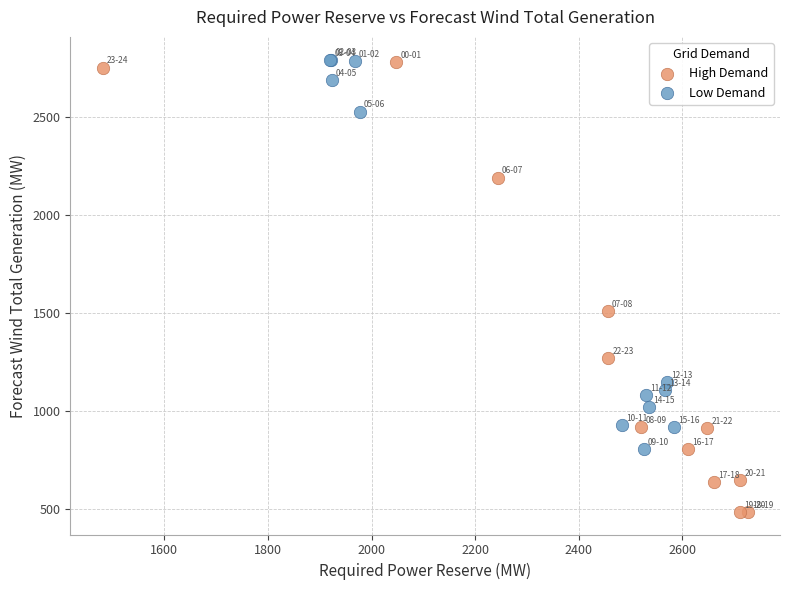

Which series has the widest spread of Y values?

High Demand